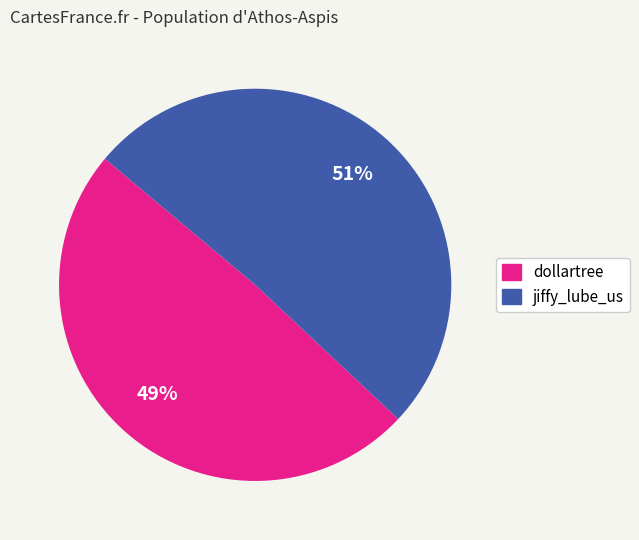

Which slice is the smallest?

dollartree